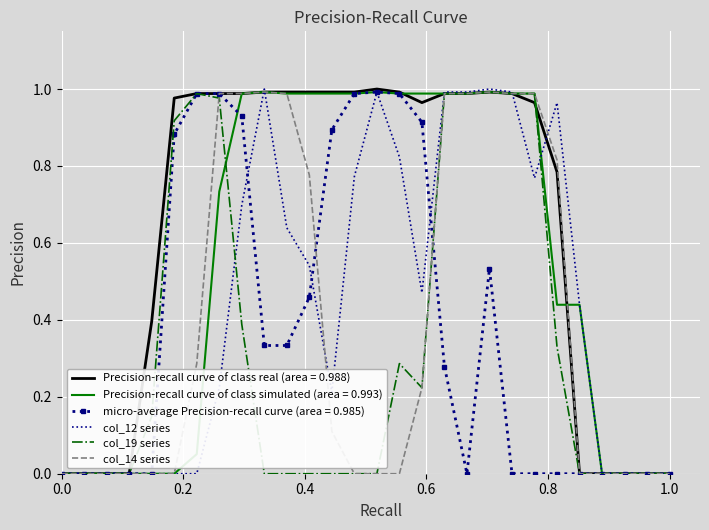

Which series has the largest total across all categories?

Precision-recall curve of class real (area = 0.988)